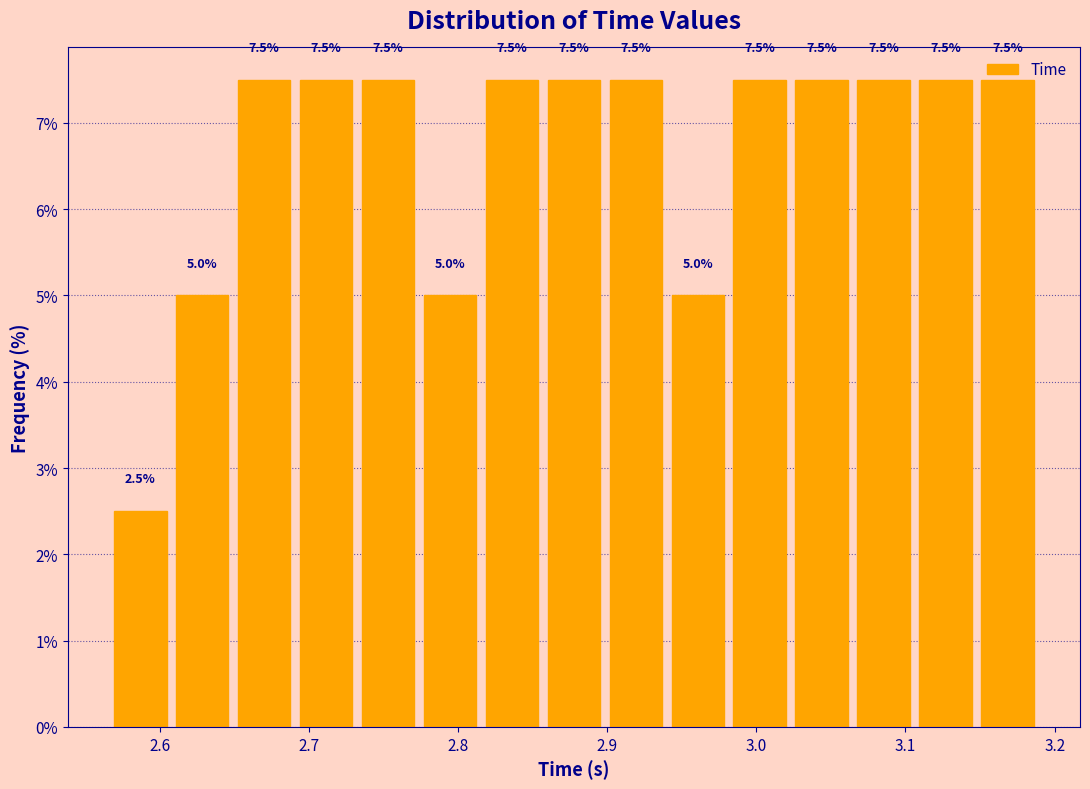

What is the height of the bar covering 2.73 to 2.77 on the x-axis? The bar edges are not printed on the chart, so give them approximately, as read against the axis.

7.5